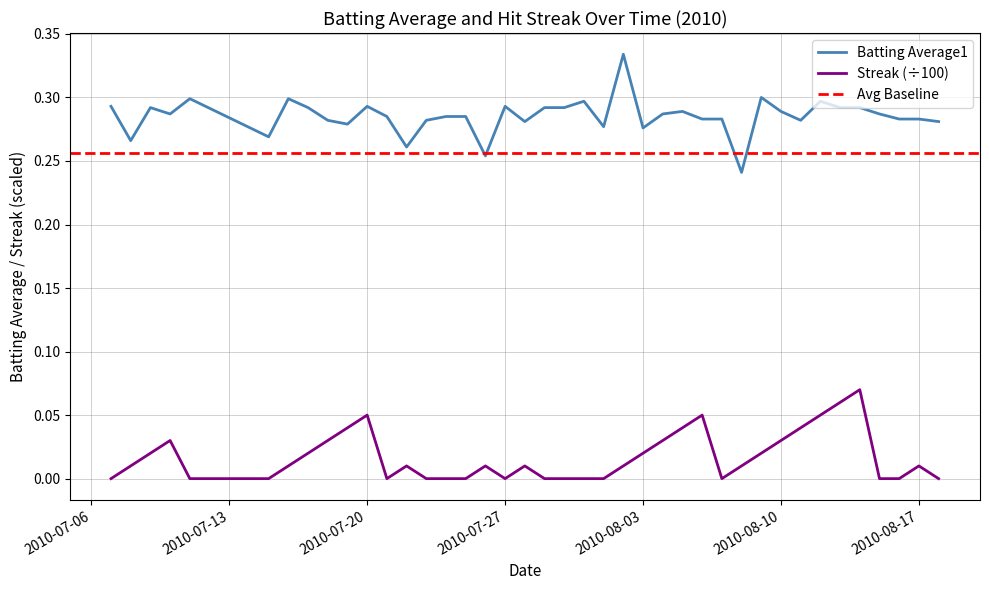

What is the minimum value for Batting Average1?

0.2